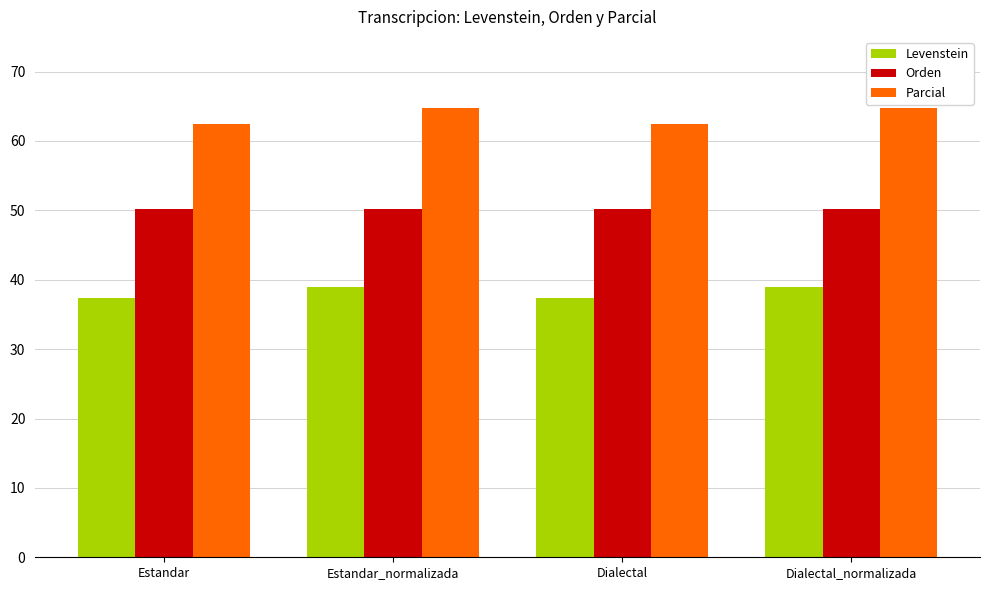

Rank the series at Estandar from highest to lowest value.

Parcial, Orden, Levenstein